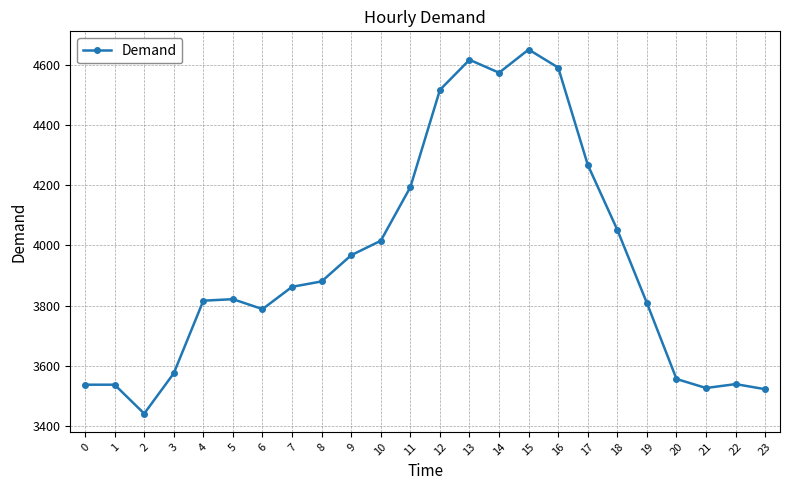

What is the value of the 6th point from the left?

3821